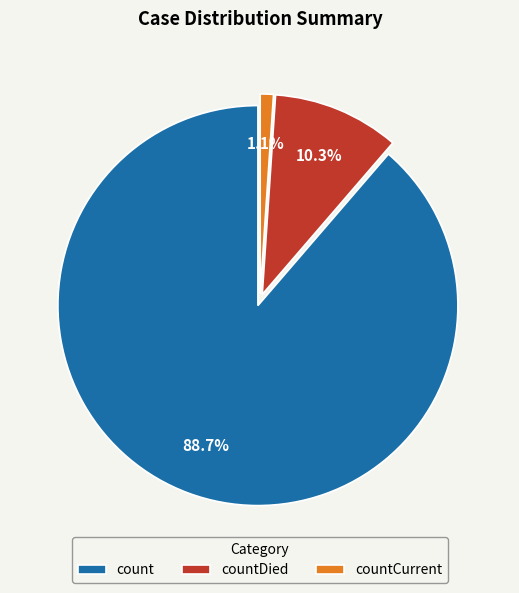

Rank the categories by value from highest to lowest.

count, countDied, countCurrent